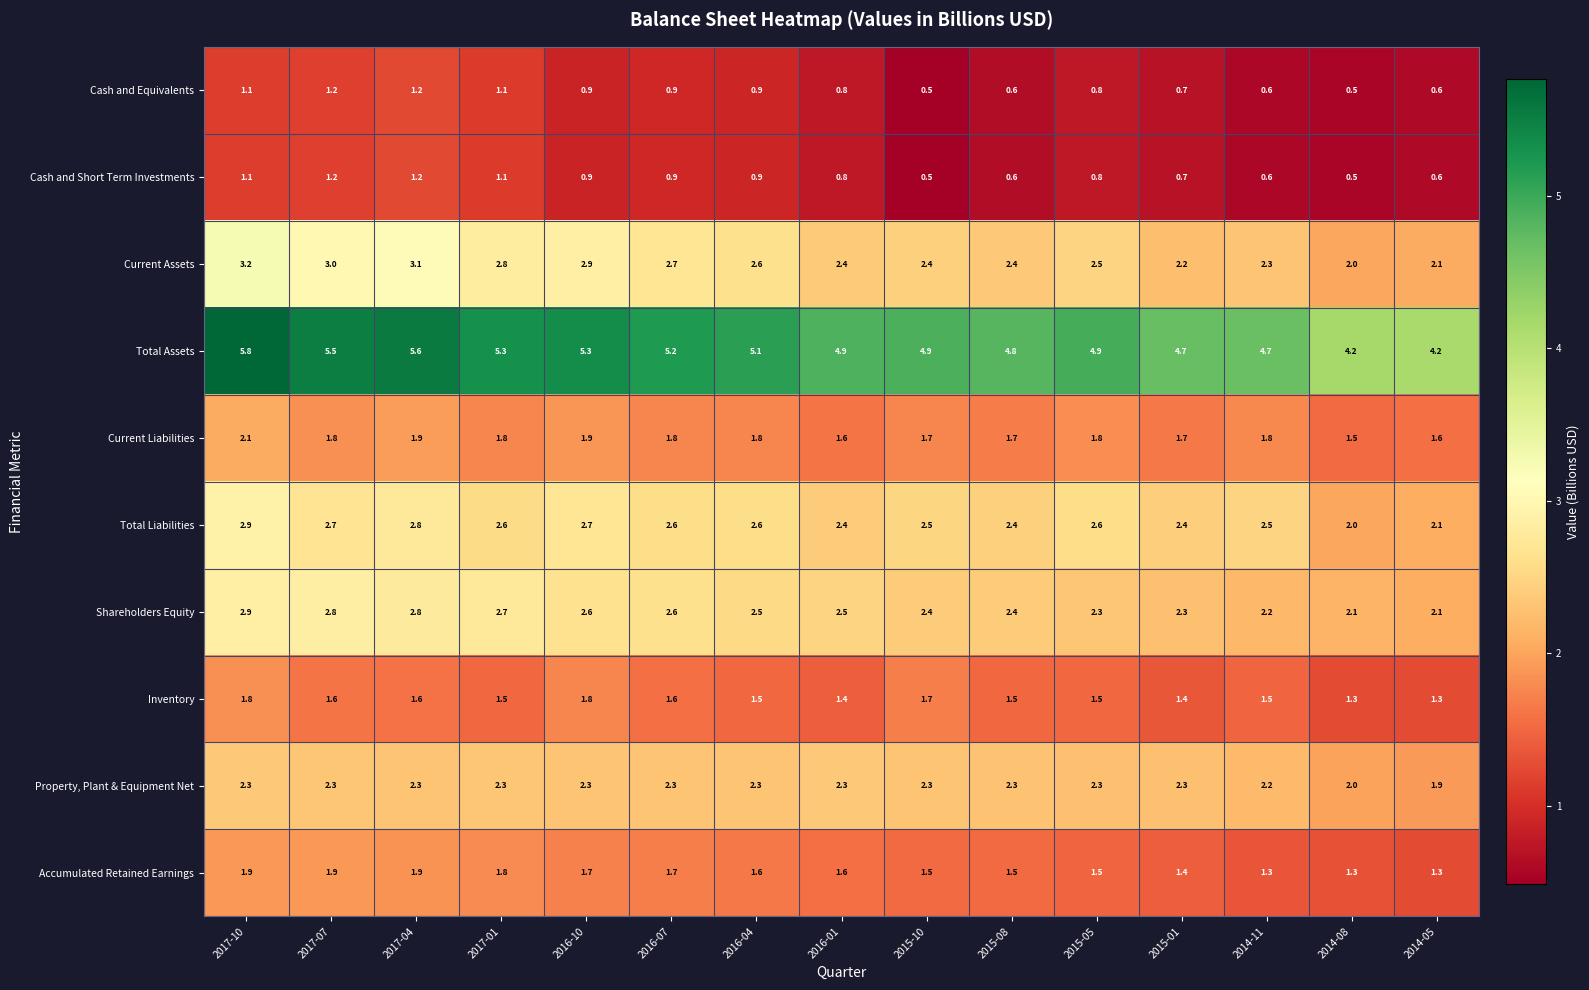

Count the Cash and Equivalents values in the range 0 to 1.

11